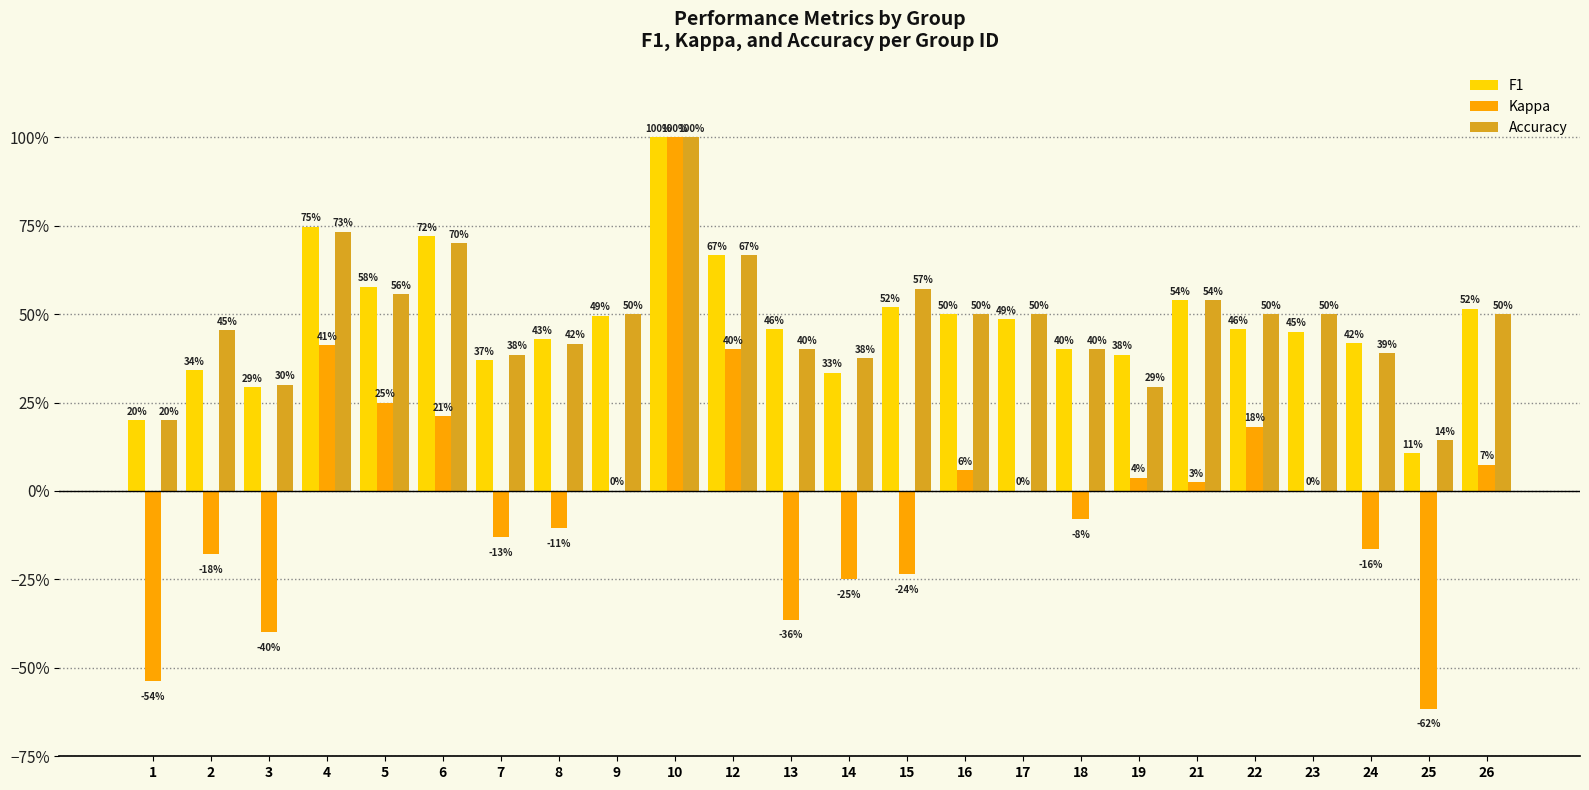

At which category does the chart reach its minimum across all series?

25